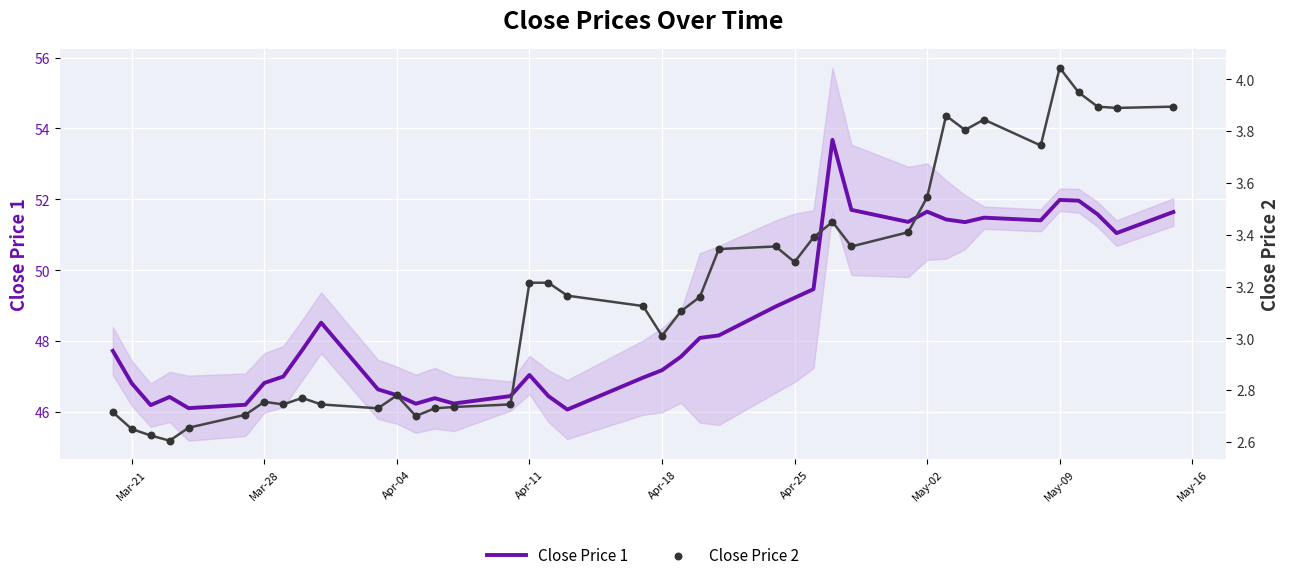

Which series has the largest total across all categories?

Close Price 1